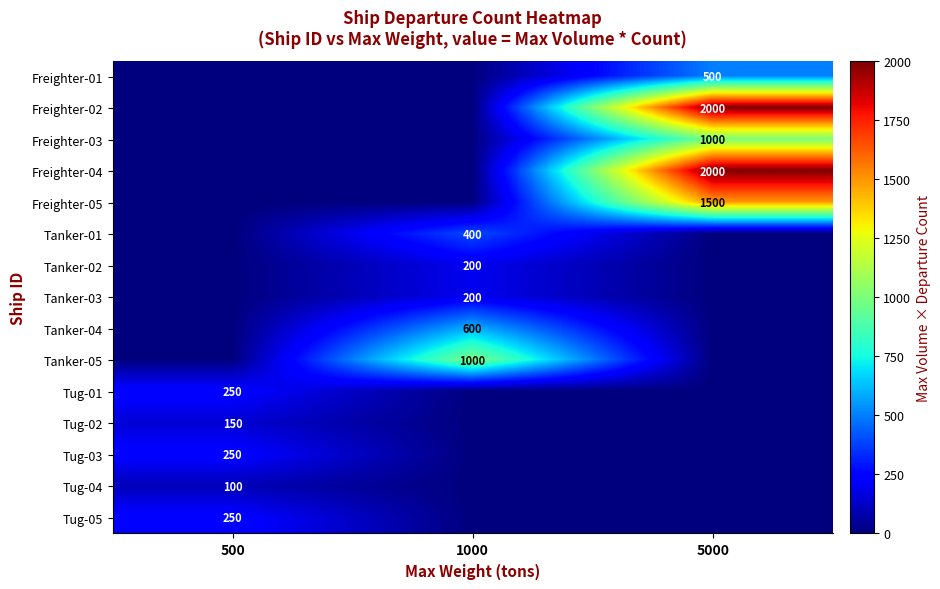

Is it true that Tanker-03 equals 200 at 1000?

True